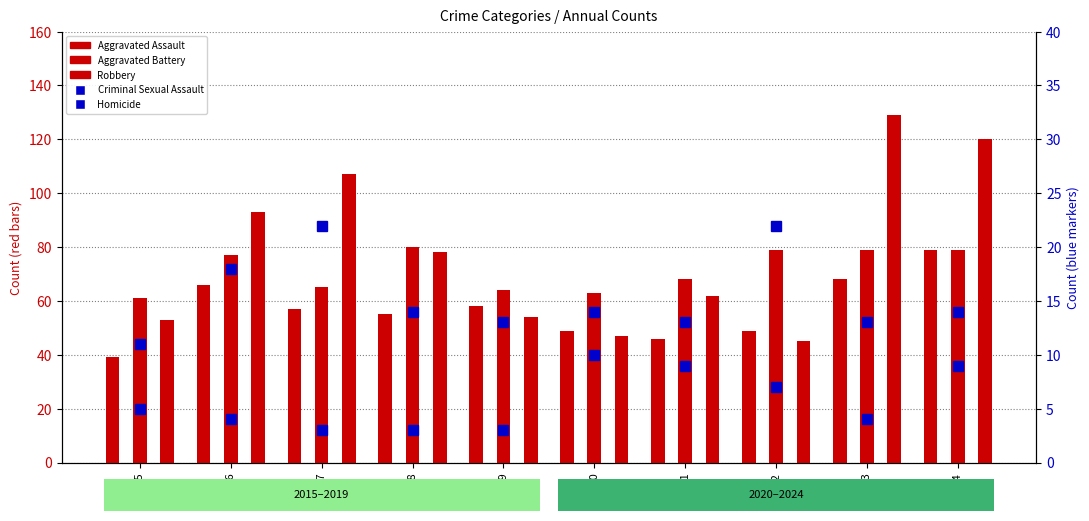

What is the difference between the highest and lowest values at 2024?

111